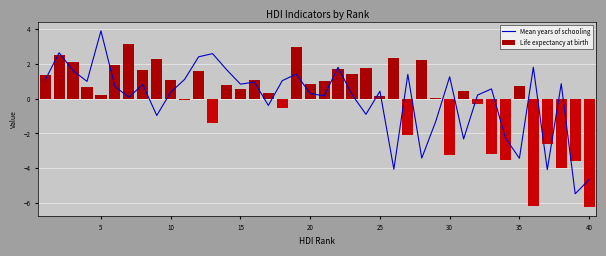

How many groups of bars are there?

40